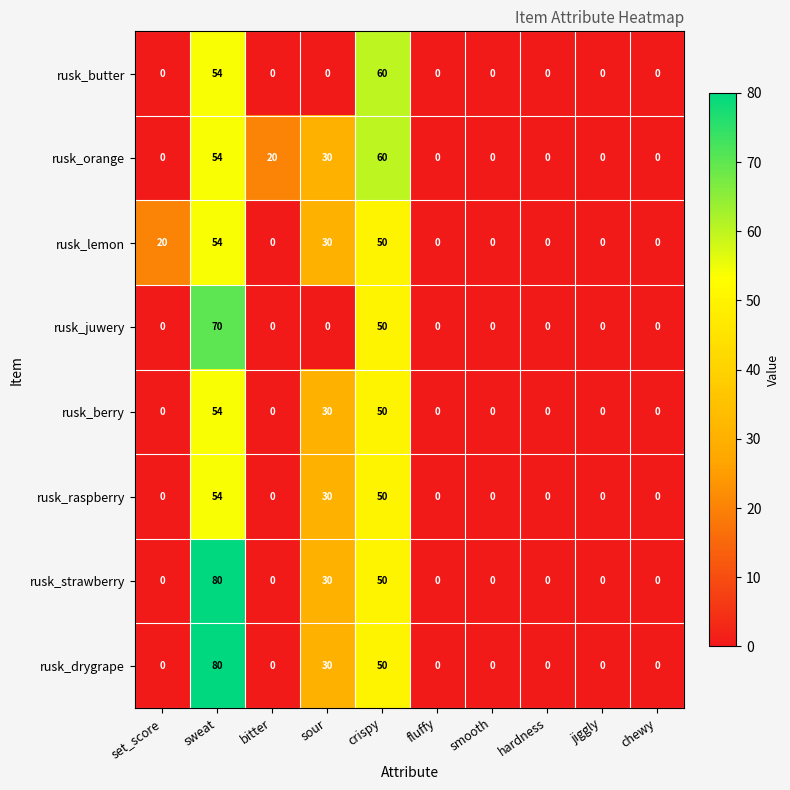

What is the difference between the second highest and minimum values in the rusk_butter series?

54